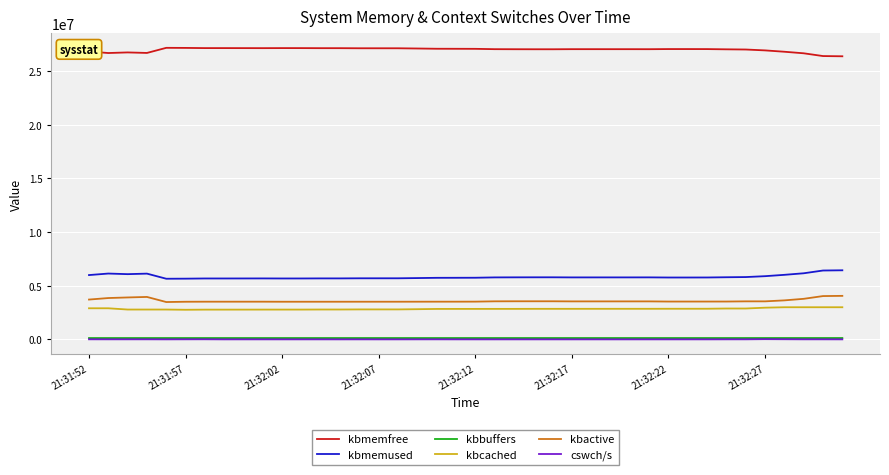

Which series has the largest total across all categories?

kbmemfree